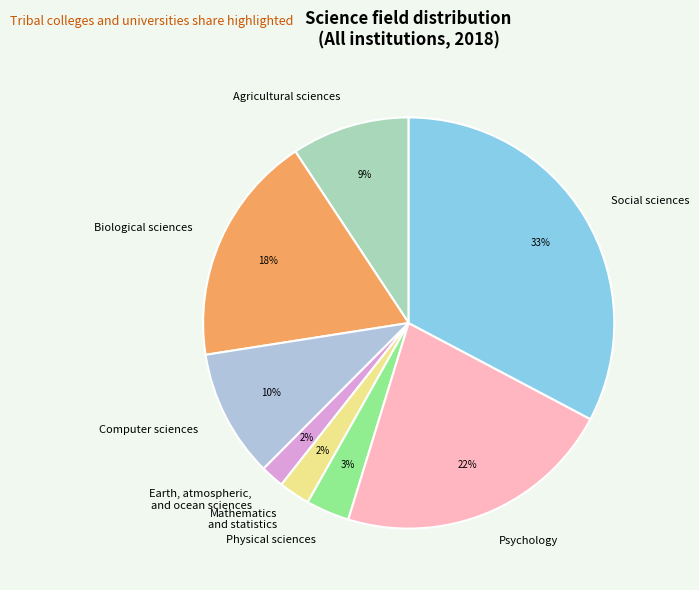

How many segments does this pie chart have?

8